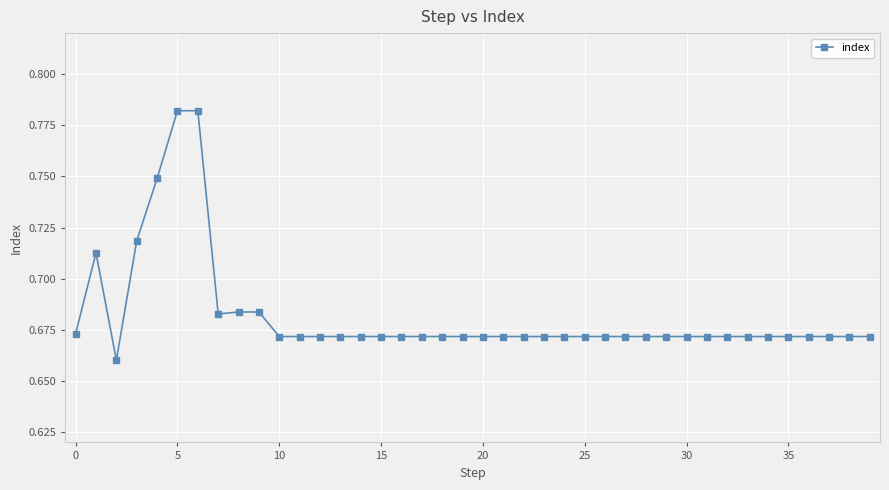

What is the sum of all values?

27.3